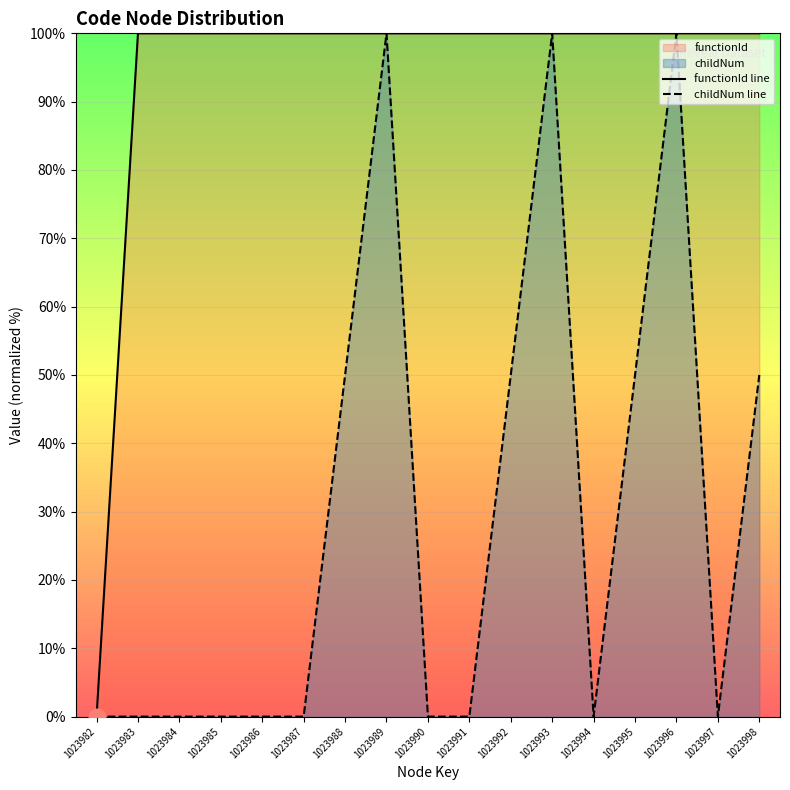

How many lines are shown in the chart?

2